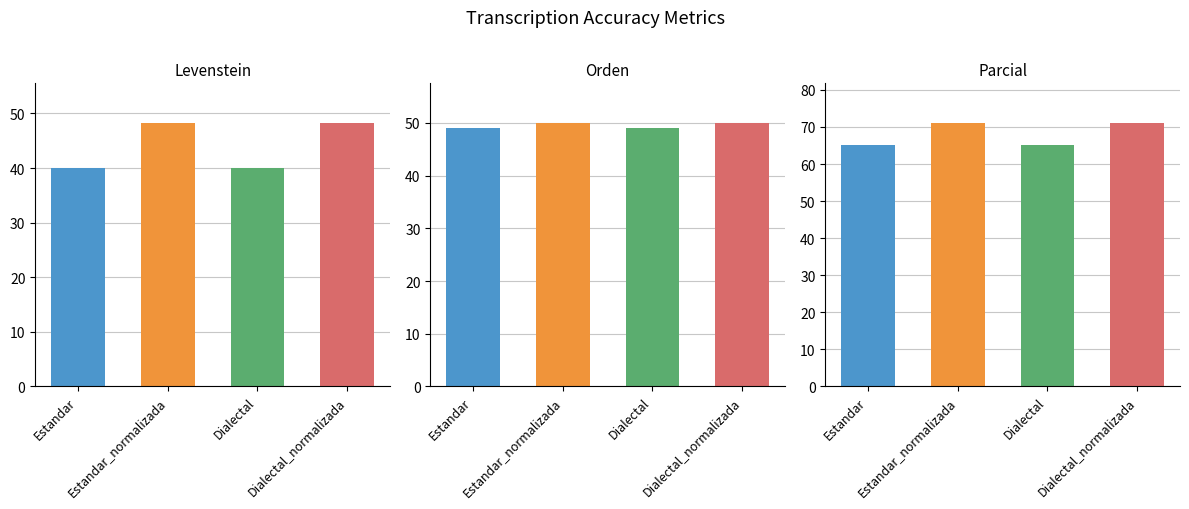

What is the sum of the Orden values at Dialectal_normalizada and Estandar_normalizada?

100.0